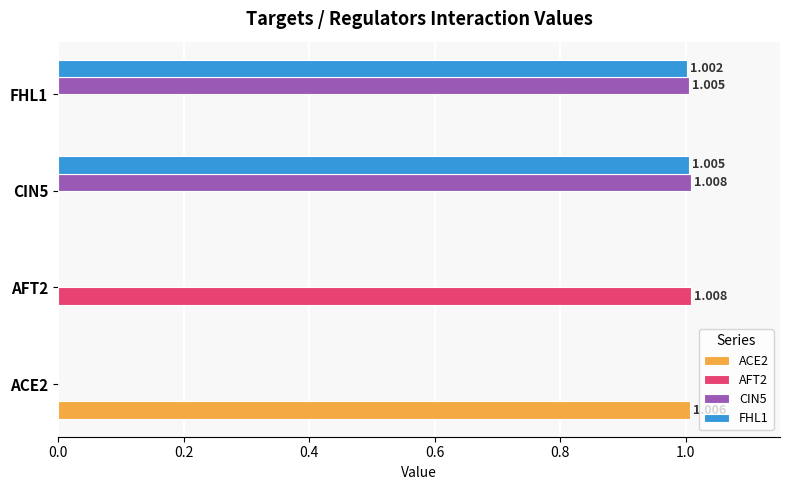

Is the value of FHL1 at AFT2 greater than the value of CIN5 at FHL1?

No